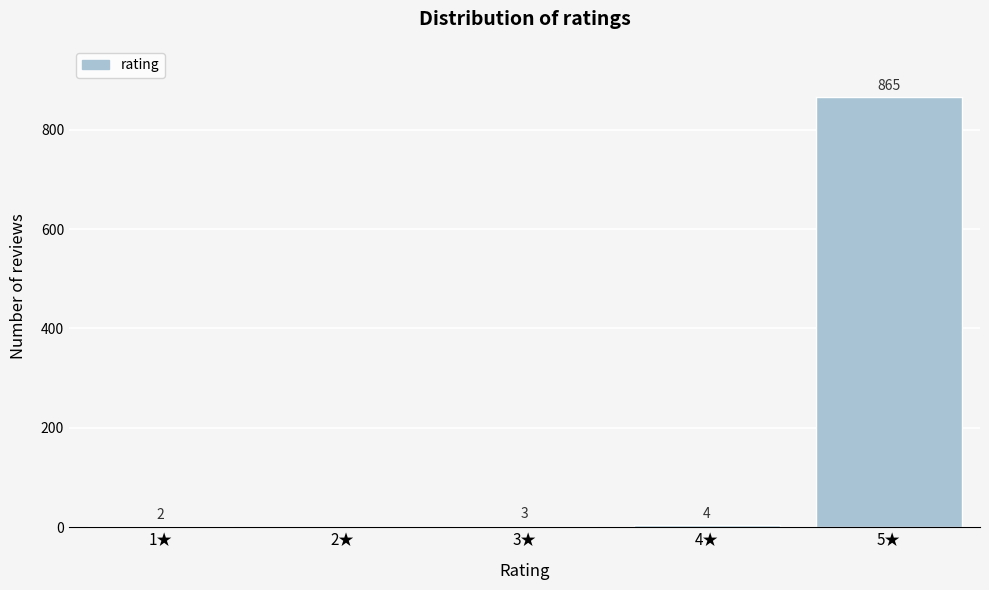

Reading right to left, transcribe all the data shown in this chart.

5★=865	4★=4	3★=3	2★=0	1★=2